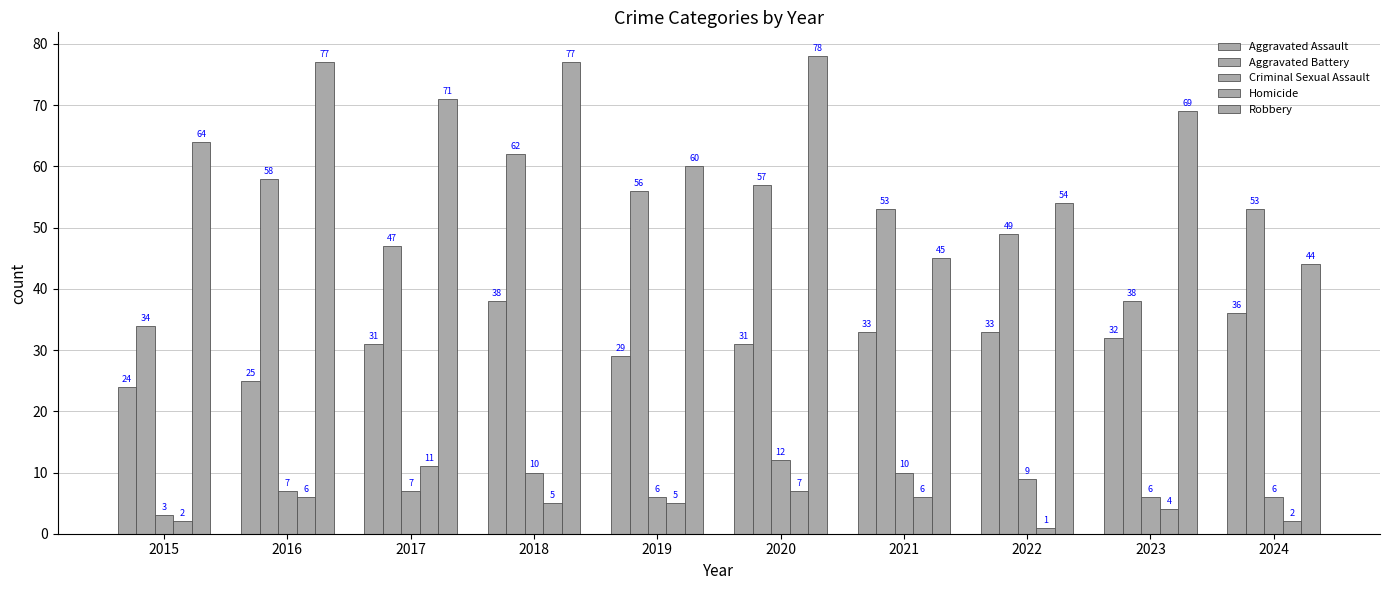

What is the difference between the Homicide values at 2017 and 2019?

6